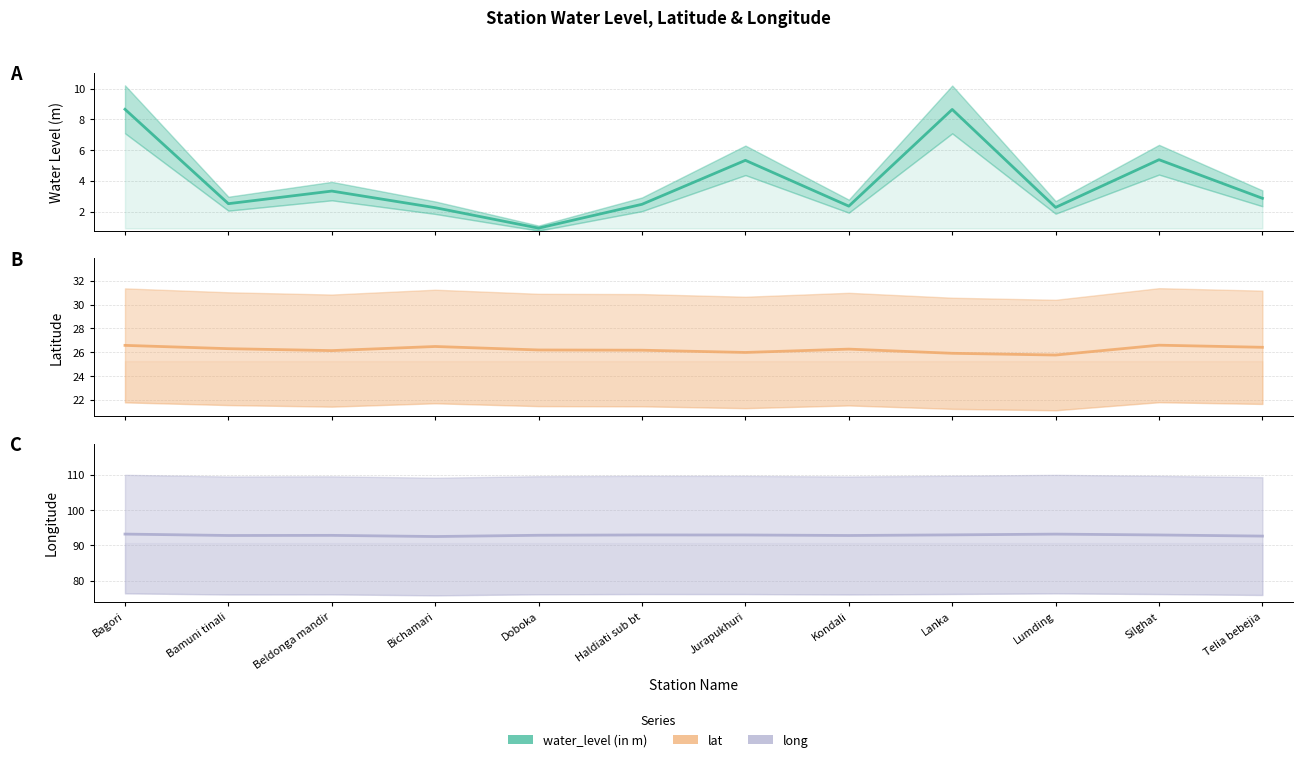

At which category does the chart reach its minimum across all series?

Doboka